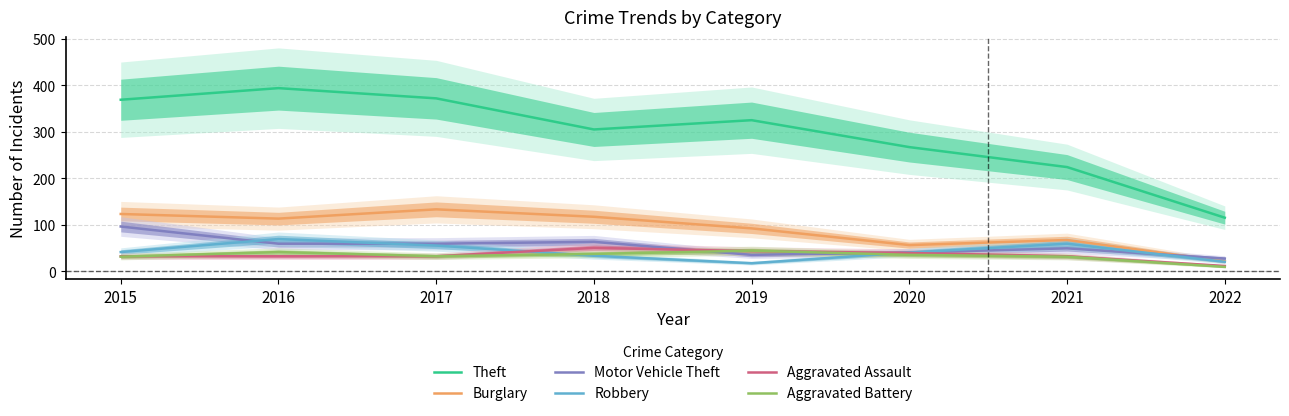

What are all the series names shown in the legend?

Theft, Burglary, Motor Vehicle Theft, Robbery, Aggravated Assault, Aggravated Battery